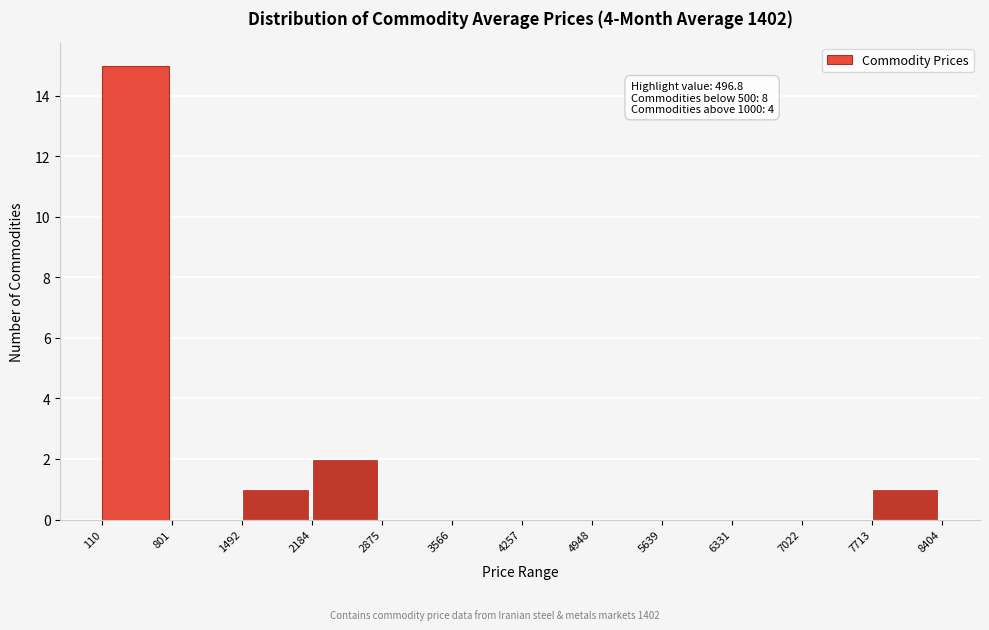

Which range on the x-axis has the tallest bar?

110 to 801